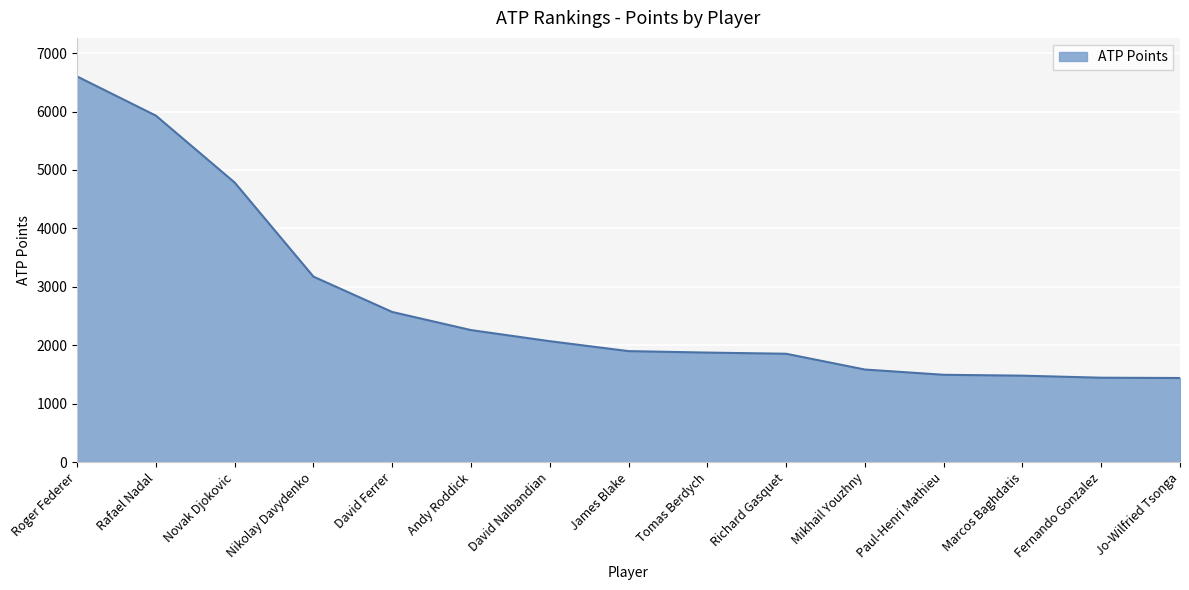

Approximately how many times larger is the value at Novak Djokovic compared to Roger Federer?

0.7